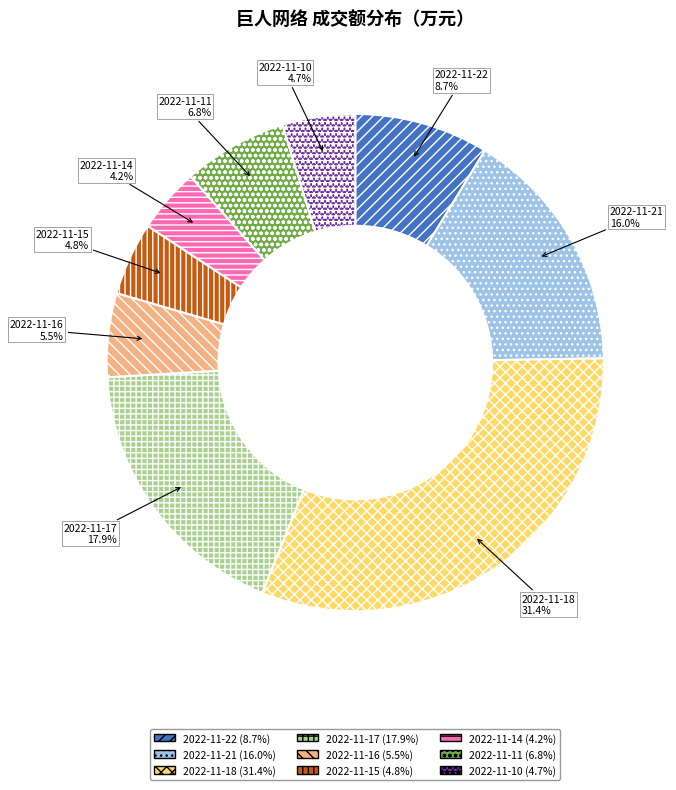

Which category has the smallest portion of the pie?

2022-11-14